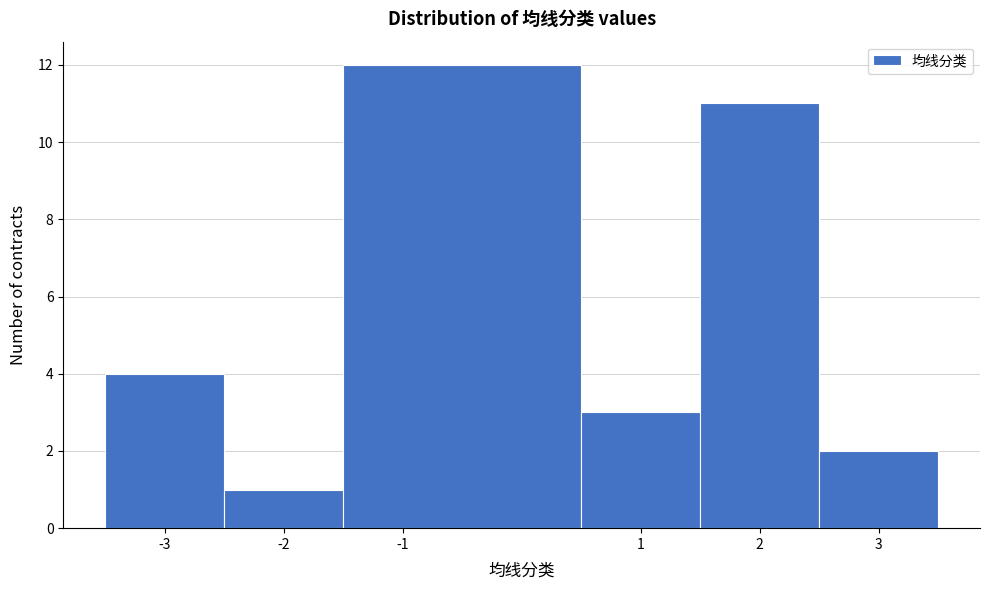

Reading left to right, list every bar in this chart as the range it spans on the x-axis followed by its height. The values are not printed on the chart, so give them approximately, as read against the axis.

-3.5 to -2.5: 4
-2.5 to -1.5: 1
-1.5 to 0.5: 12
0.5 to 1.5: 3
1.5 to 2.5: 11
2.5 to 3.5: 2